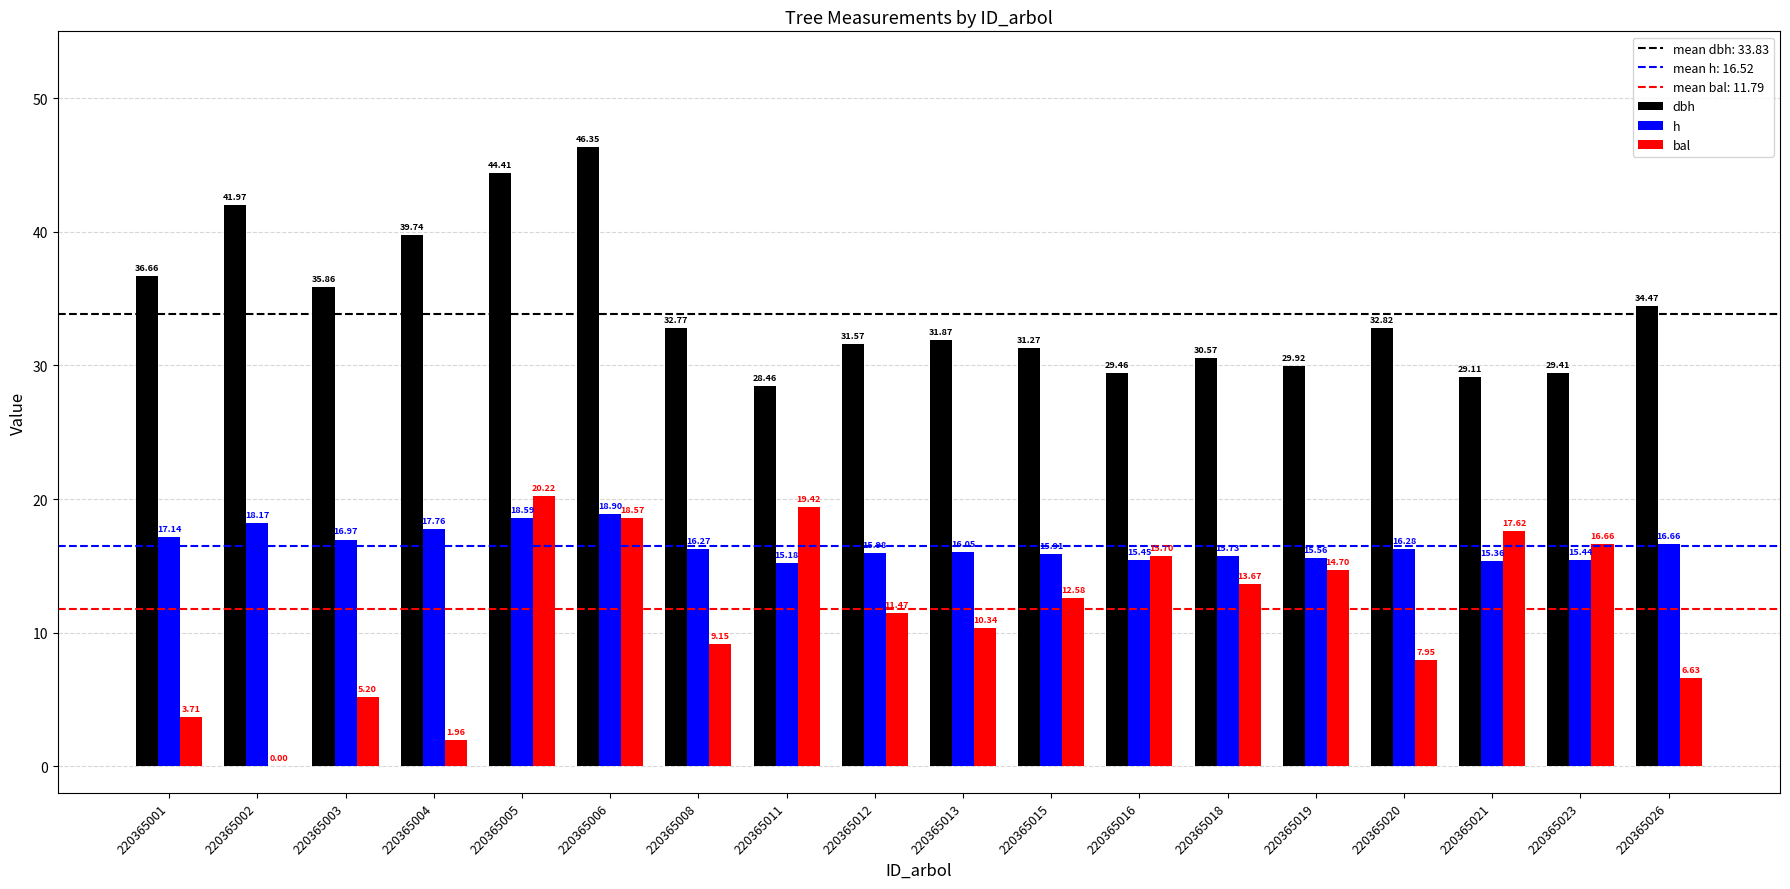

What is the sum of the dbh values at 220365005 and 220365012?

76.0